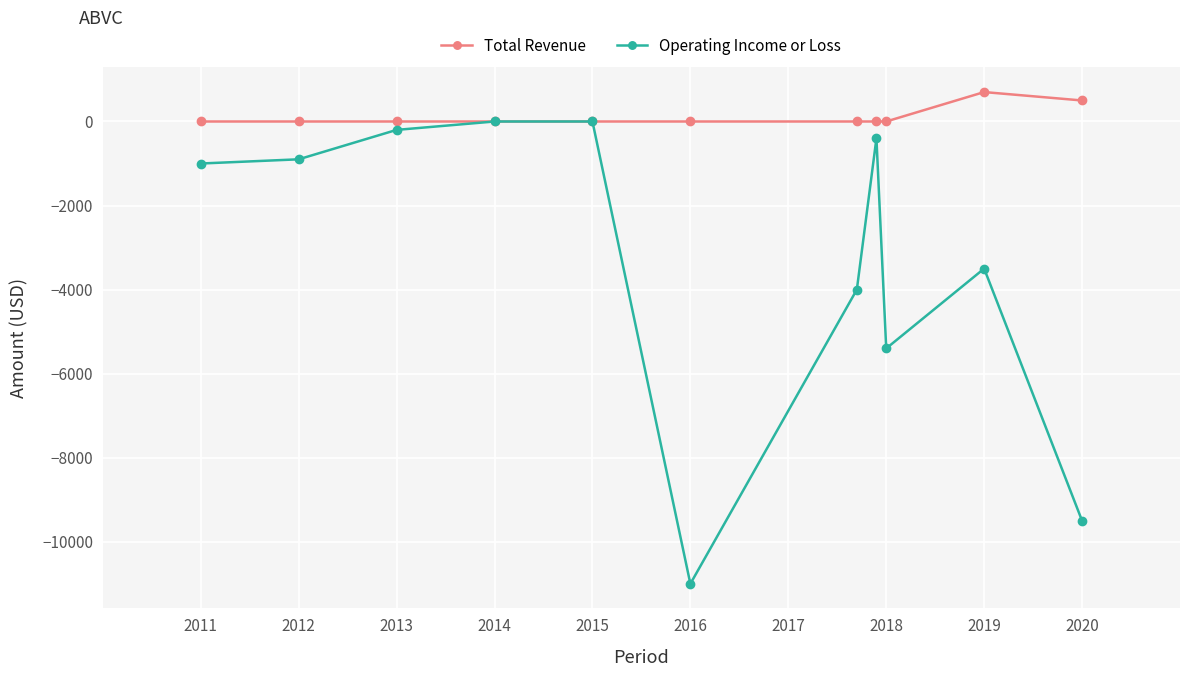

How many data points in Operating Income or Loss are above -1000?

5